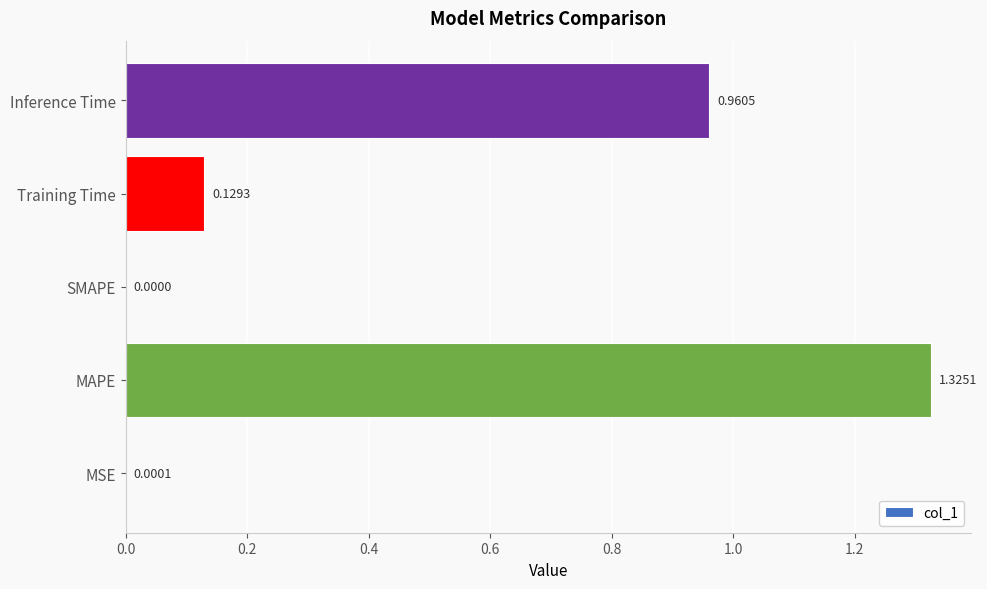

What is the sum of the values at Training Time and MAPE?

1.5